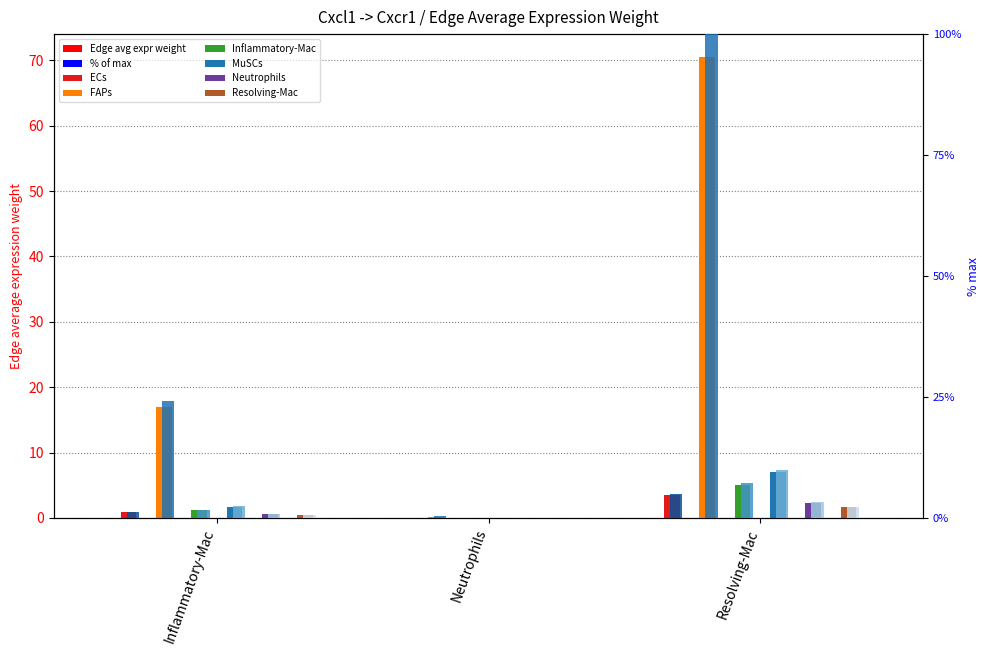

The value of Neutrophils at Neutrophils is 0.0. True or false?

True